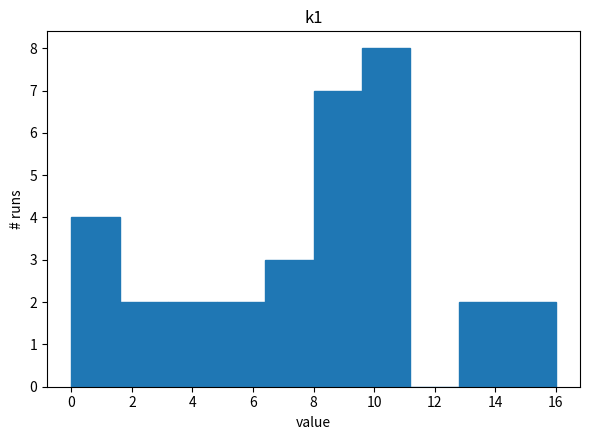

Reading left to right, transcribe this chart: for each bar, give the range it covers on the x-axis and its height. The values are not printed on the chart, so give them approximately, as read against the axis.

0.0 to 1.6: 4
1.6 to 3.2: 2
3.2 to 4.8: 2
4.8 to 6.4: 2
6.4 to 8.0: 3
8.0 to 9.6: 7
9.6 to 11.2: 8
11.2 to 12.8: 0
12.8 to 14.4: 2
14.4 to 16.0: 2